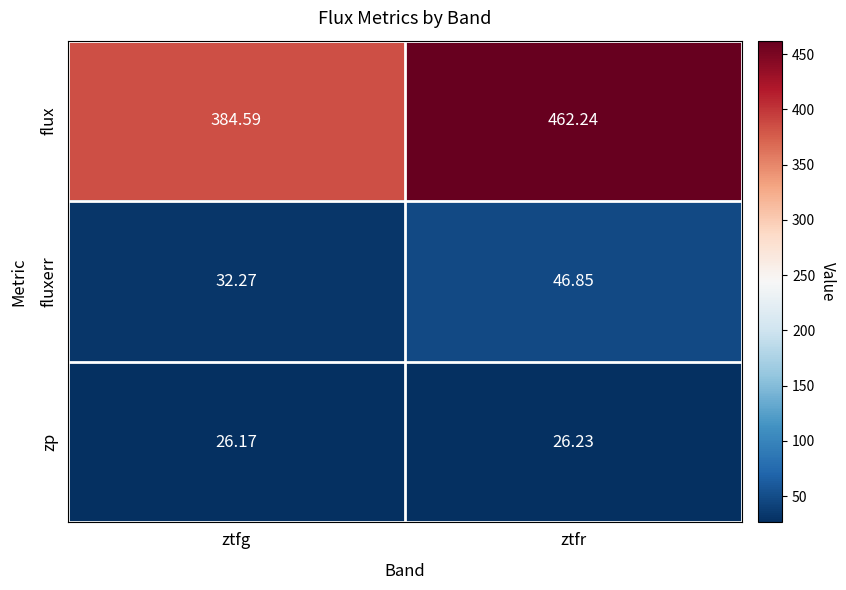

At how many categories does at least one series exceed 192?

2